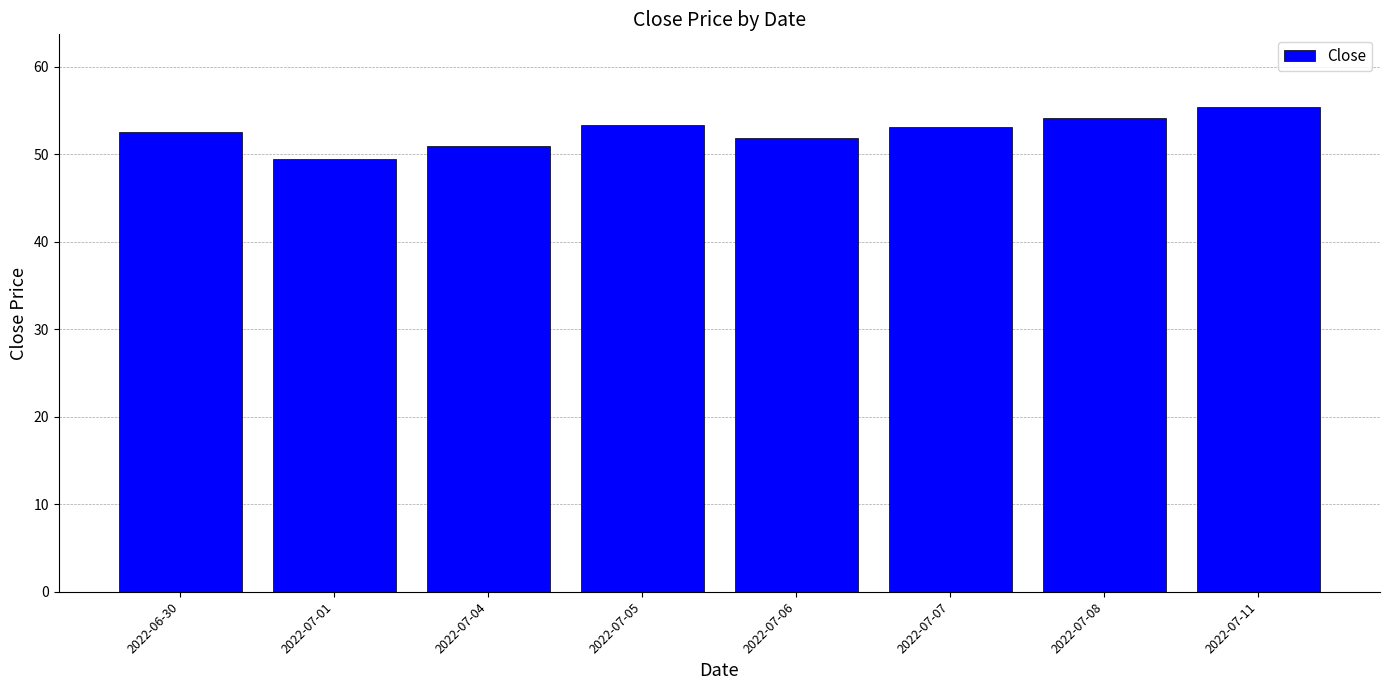

Read the value at 2022-07-06.

51.9